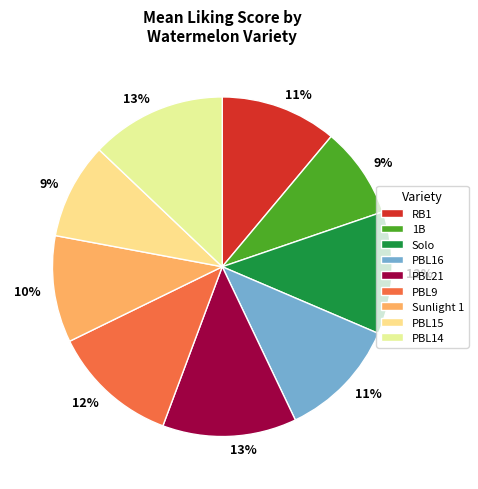

Does Solo account for over 50% of the chart?

No